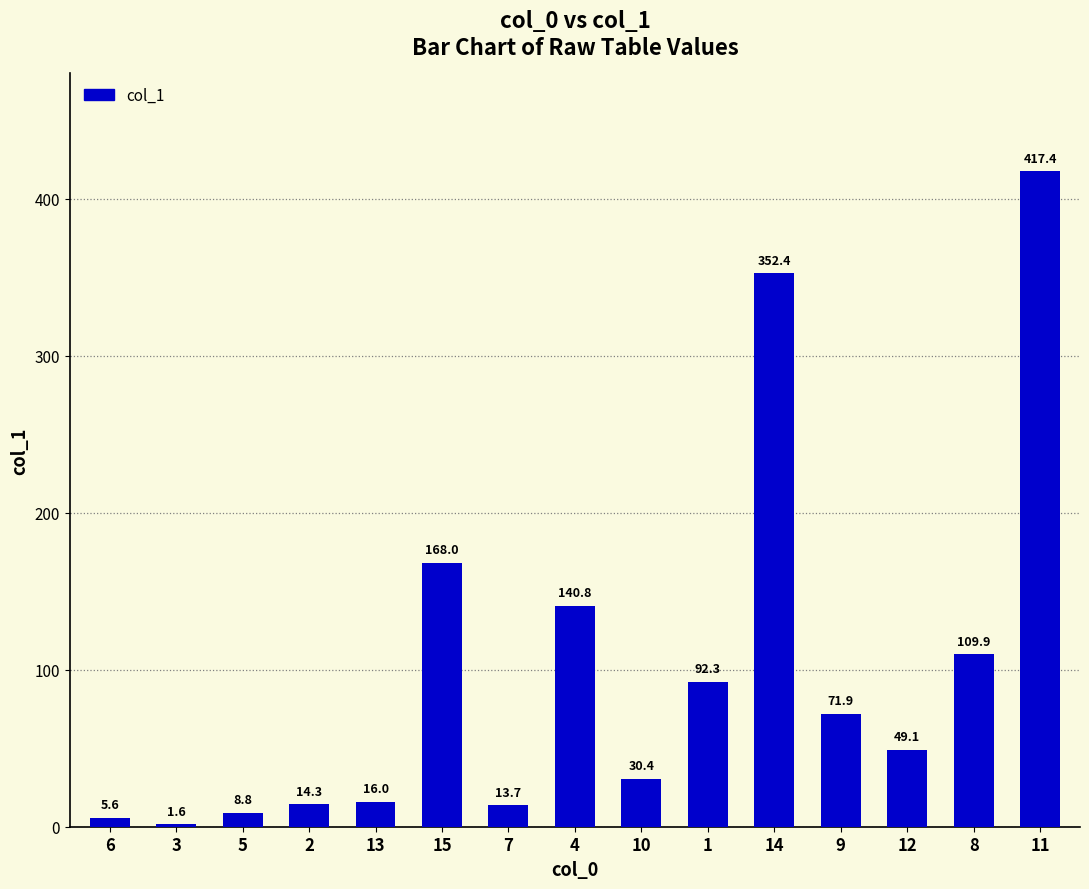

Reading right to left, what are all the values shown in this chart?

417.4	109.9	49.1	71.9	352.4	92.3	30.4	140.8	13.7	168.0	16.0	14.3	8.8	1.6	5.6